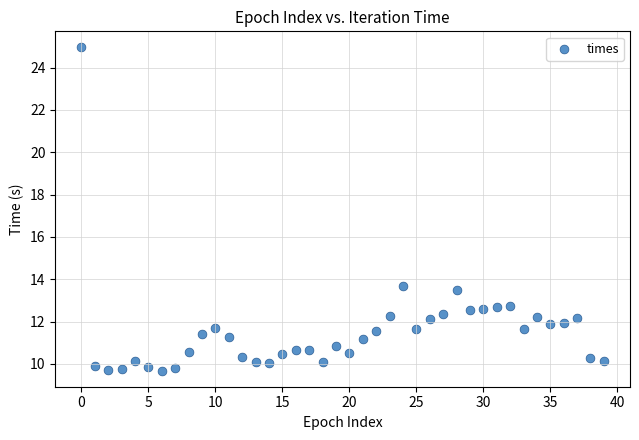

What is the range of Y values (max minus min)?

15.3